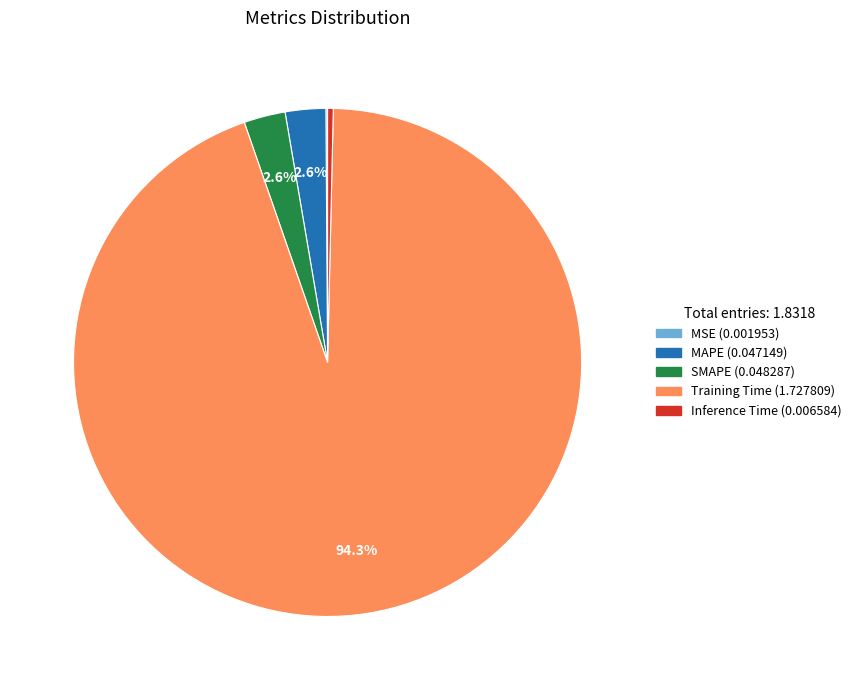

The SMAPE slice represents 3% of the pie. True or false?

True